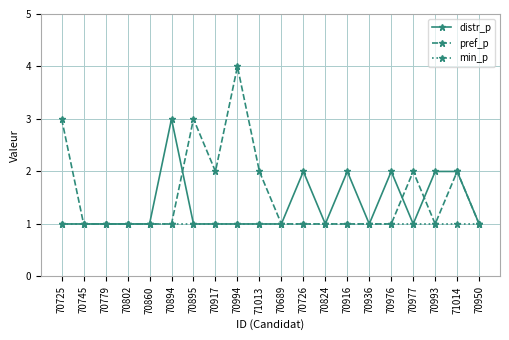

List the series in order of their peak value, lowest first.

min_p, distr_p, pref_p